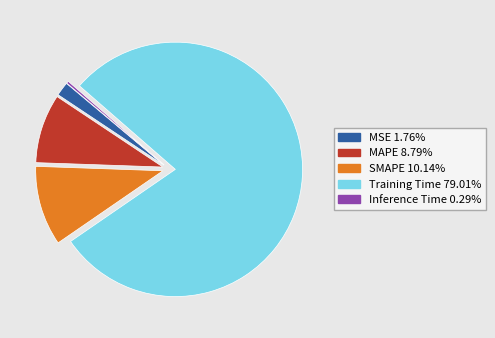

Which category has the biggest portion of the pie?

Training Time